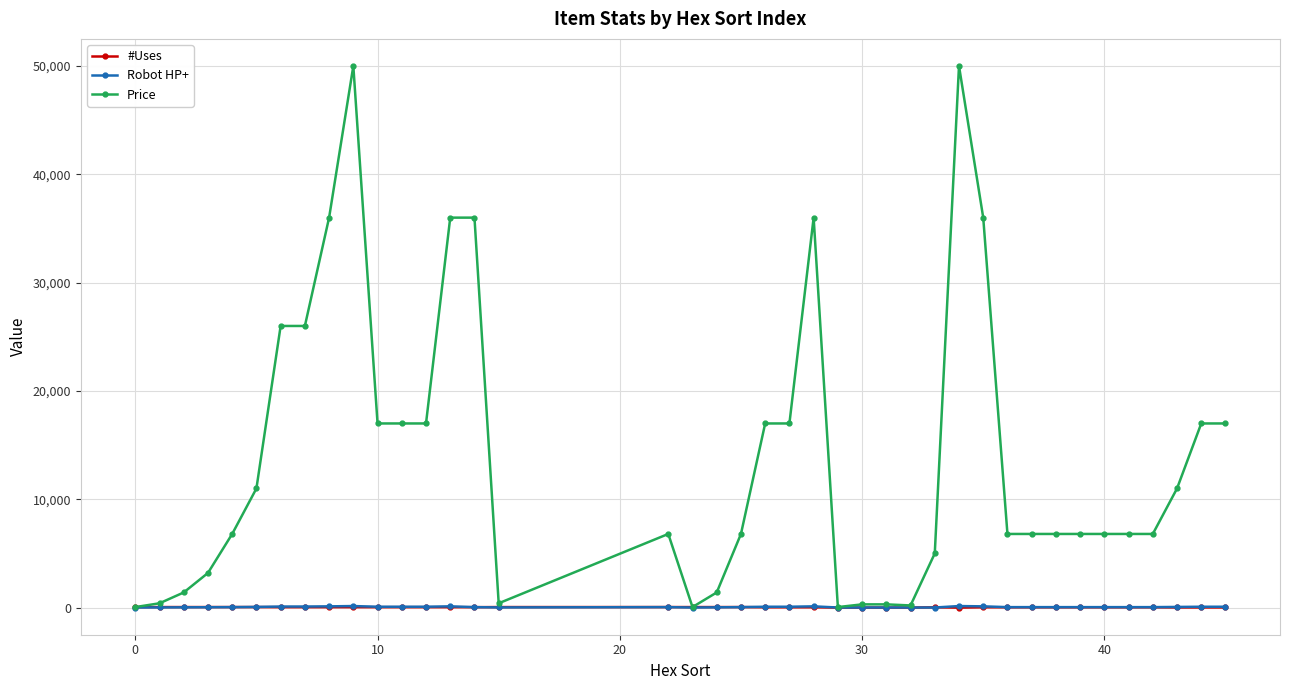

True or false: #Uses has more than 0 points higher than both neighbors.

True